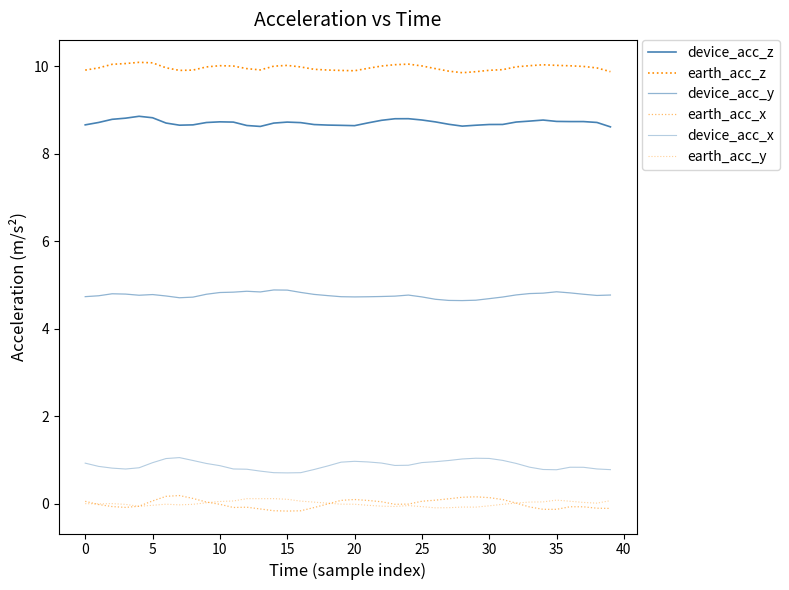

What is the difference between the maximum and minimum values in the device_acc_y series?

0.2